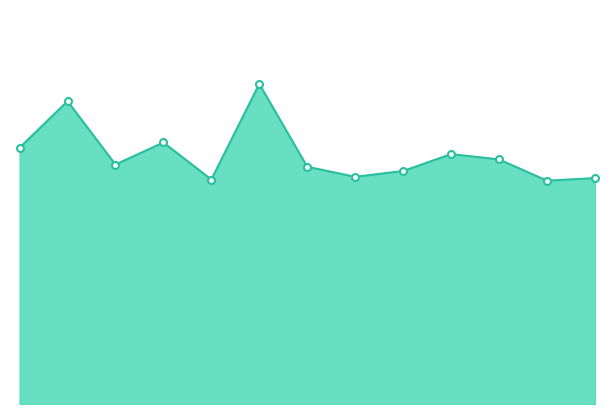

How many interior local valleys (lower than both neighbors) does the data have?

4